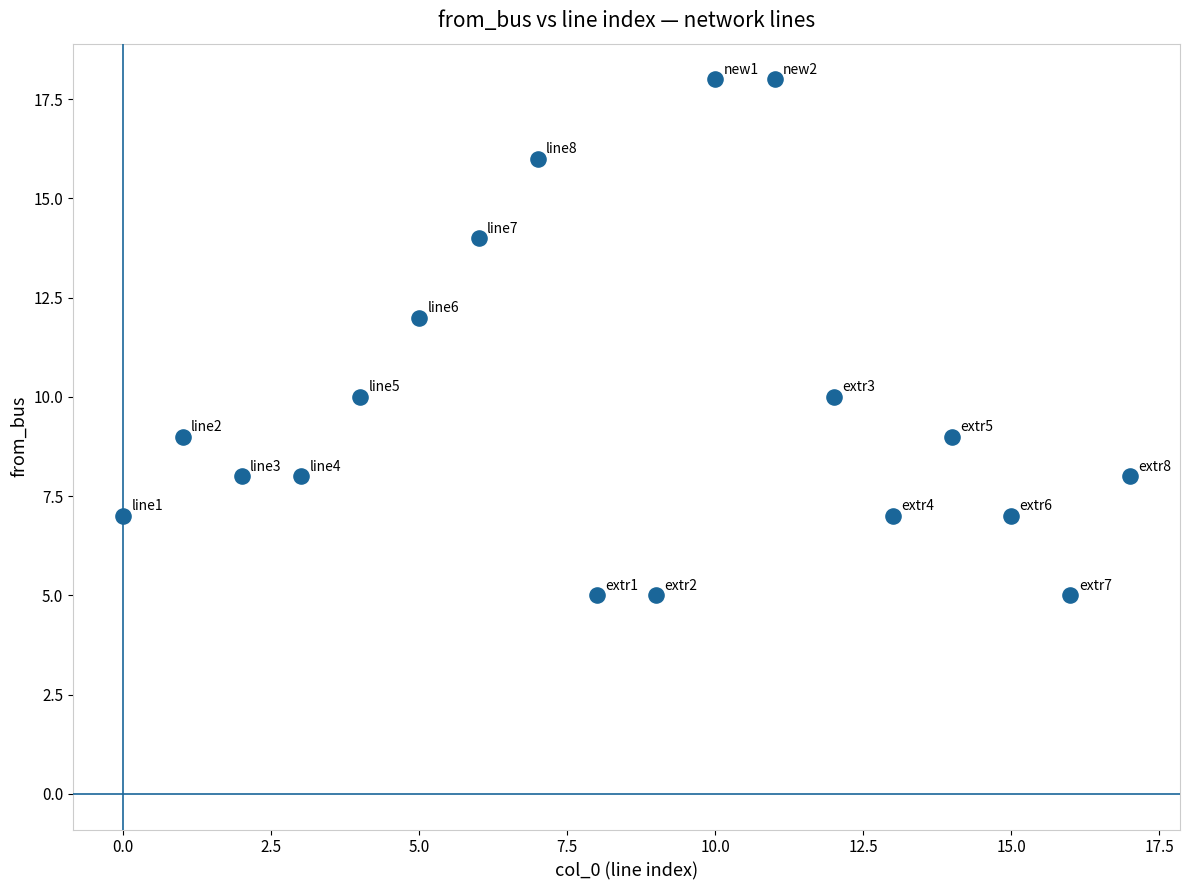

What is the range of Y values (max minus min)?

13